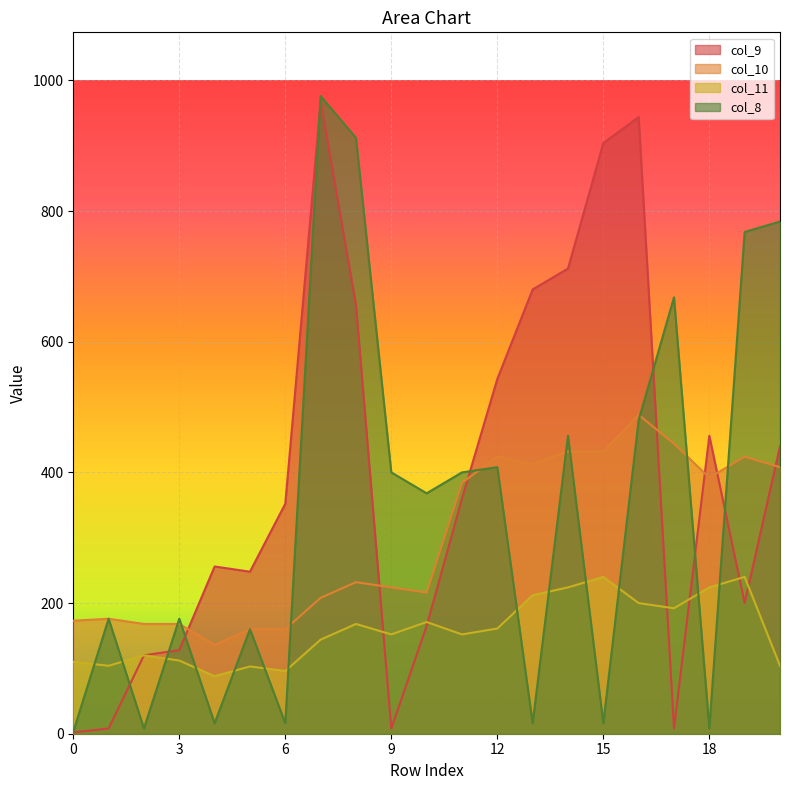

Which category has the highest value across all series?

7